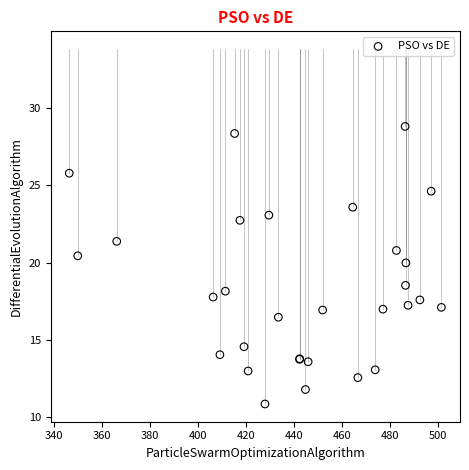

What Y value in the scatter plot is closest to 19?

18.5